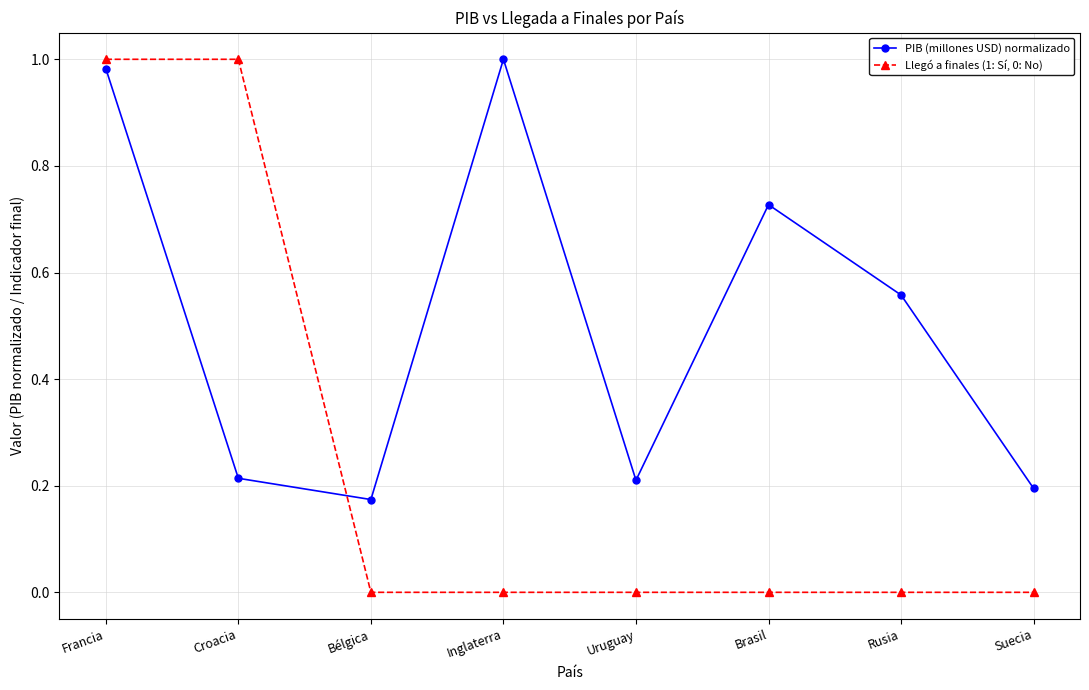

The Llegó a finales (1: Sí, 0: No) series shows 0.4 at Croacia. True or false?

False